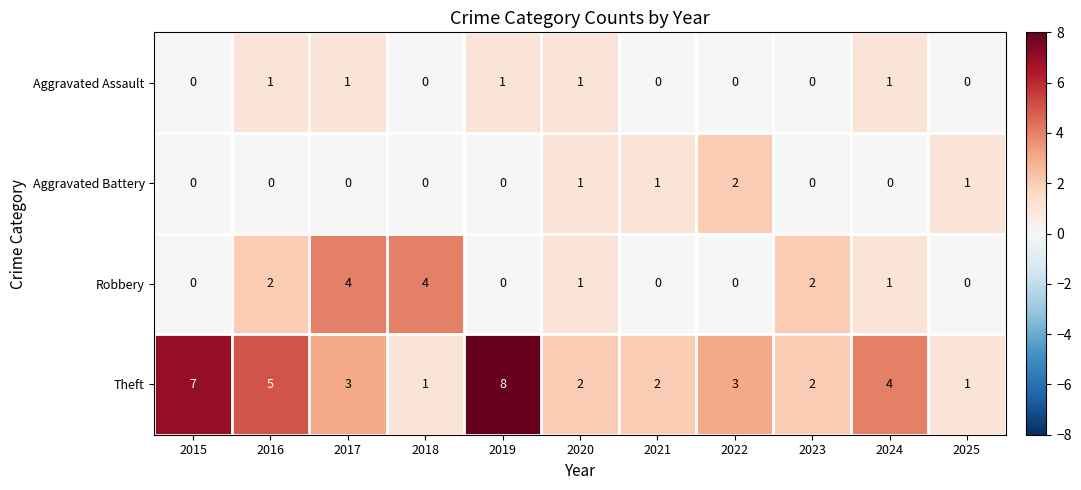

At 2017, list the series in order from smallest to largest.

Aggravated Battery, Aggravated Assault, Theft, Robbery